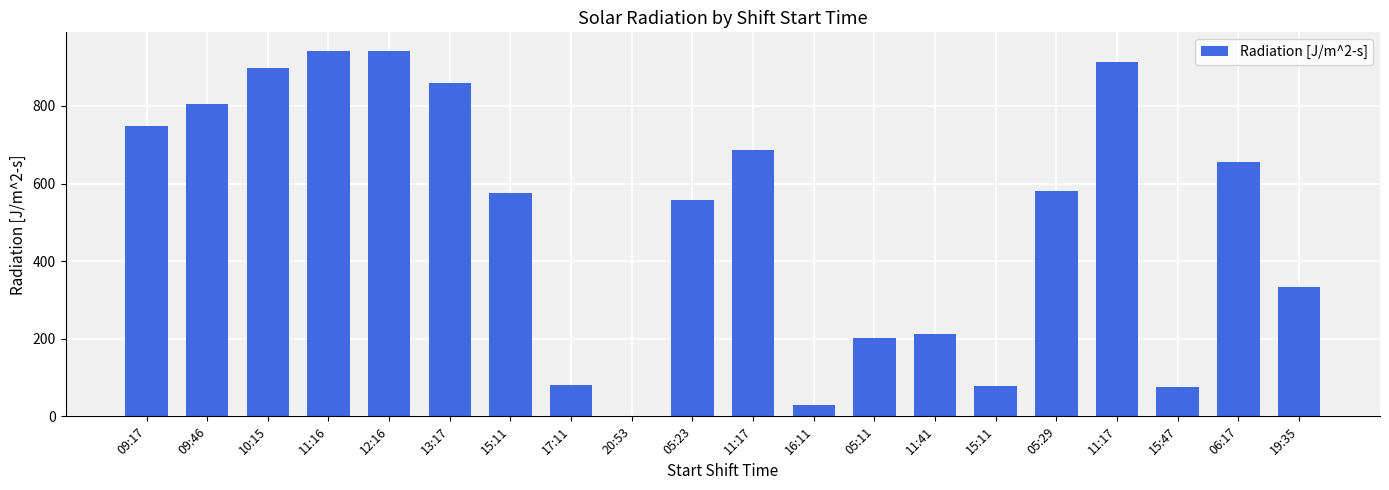

Rank the categories by value from lowest to highest.

20:53, 16:11, 15:47, 15:11, 17:11, 05:11, 11:41, 19:35, 05:23, 15:11, 05:29, 06:17, 11:17, 09:17, 09:46, 13:17, 10:15, 11:17, 12:16, 11:16